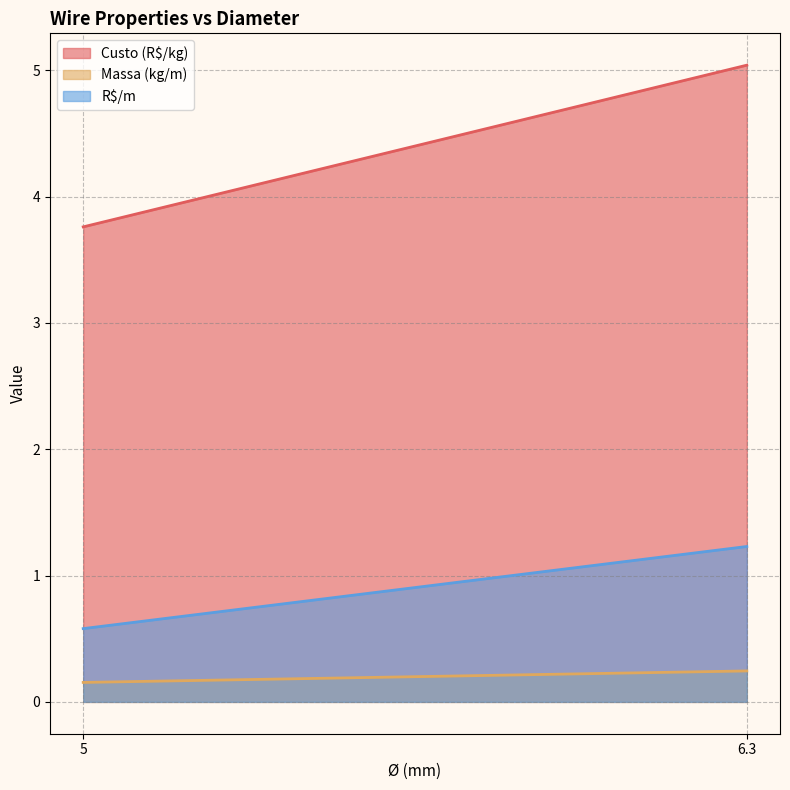

True or false: Custo (R$/kg) has a value of 7.4 at 6.3.

False